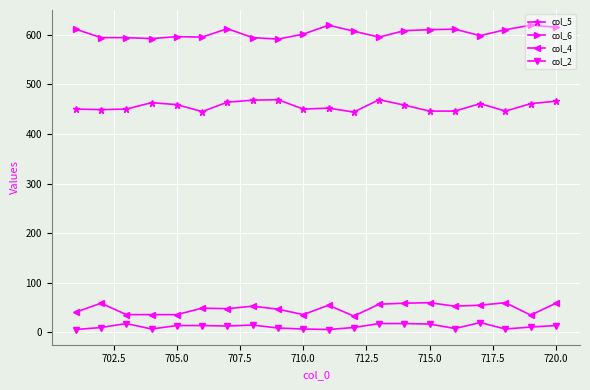

Which series has the largest total across all categories?

col_6